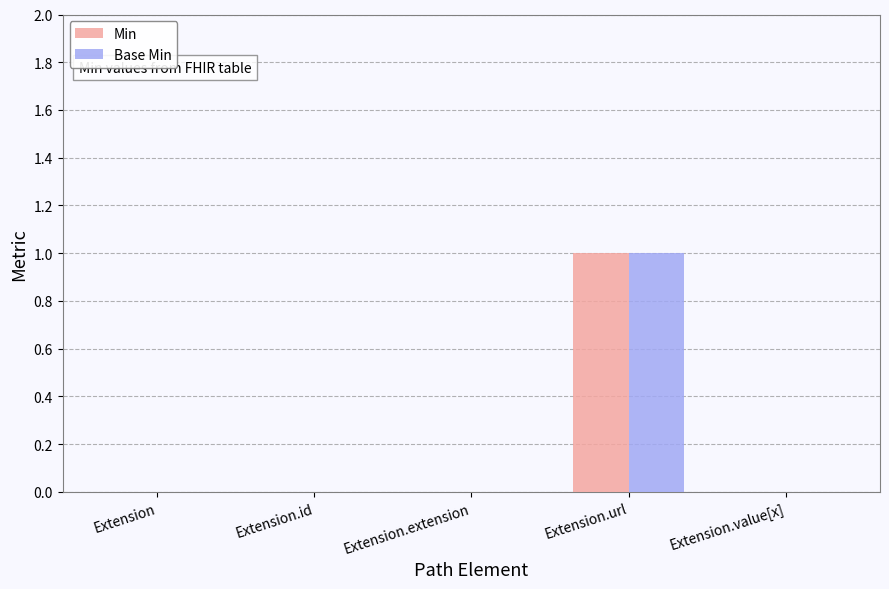

Which category has the highest value in the Base Min series?

Extension.url